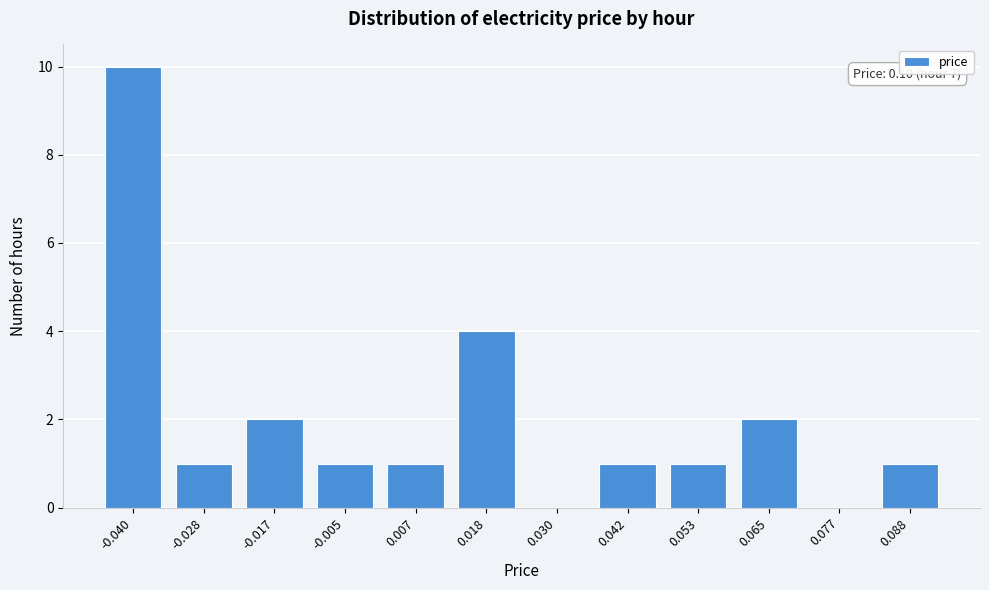

What is the change in value from -0.040 to 0.053?

-9